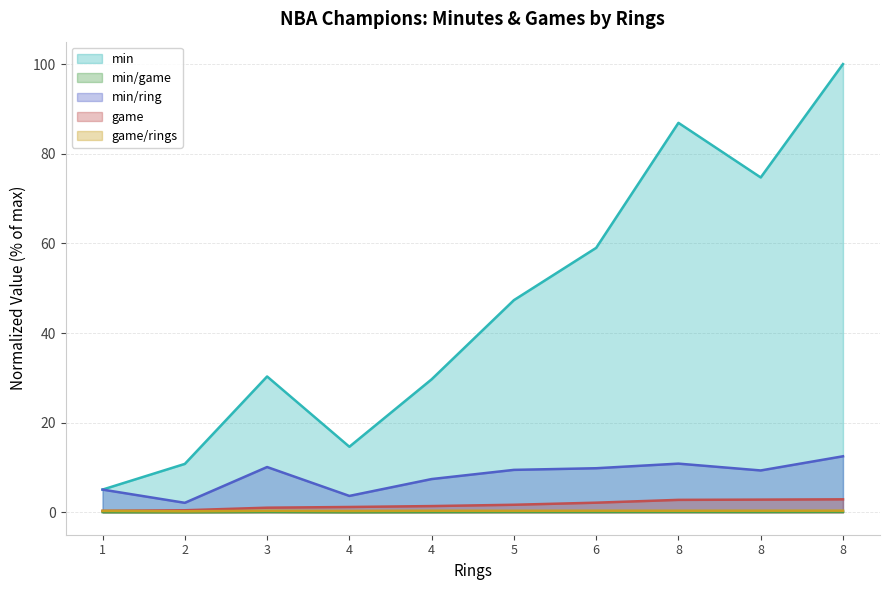

True or false: game/rings and min/game intersect in this chart.

False